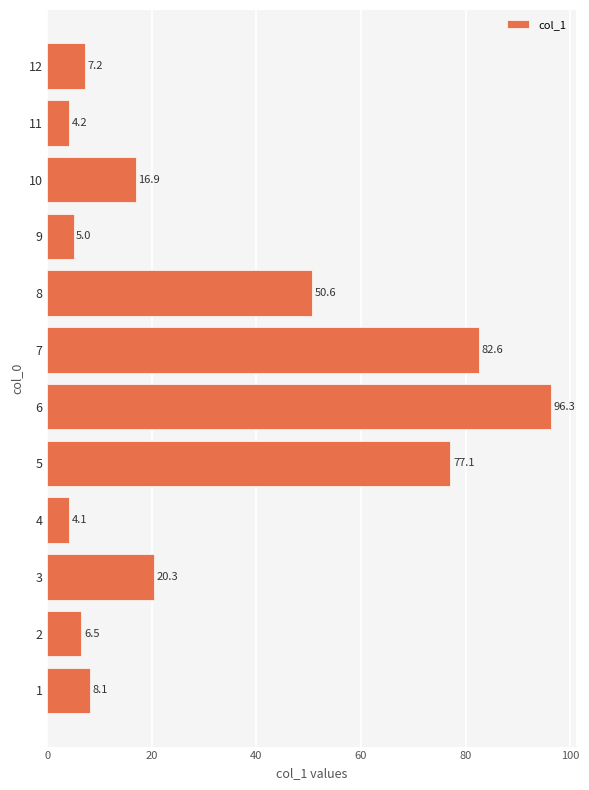

How many data points are above 16?

6